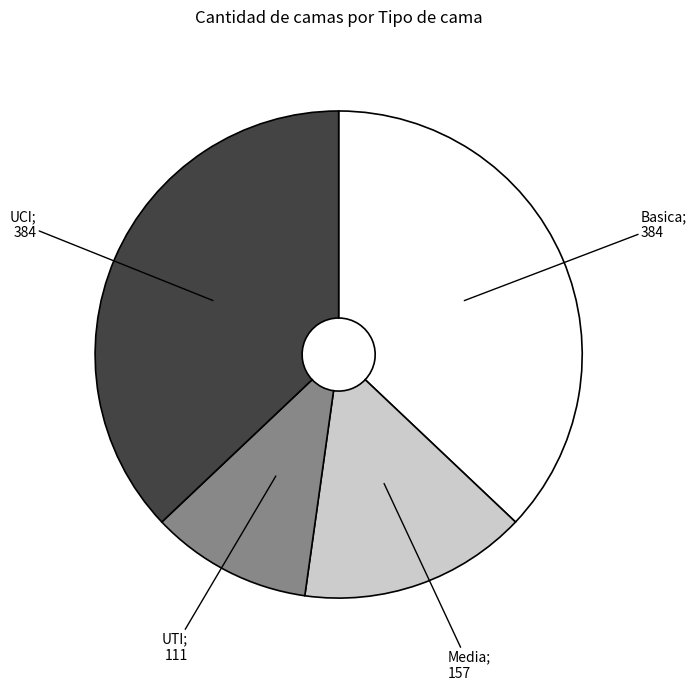

Is there a majority slice in this chart?

No